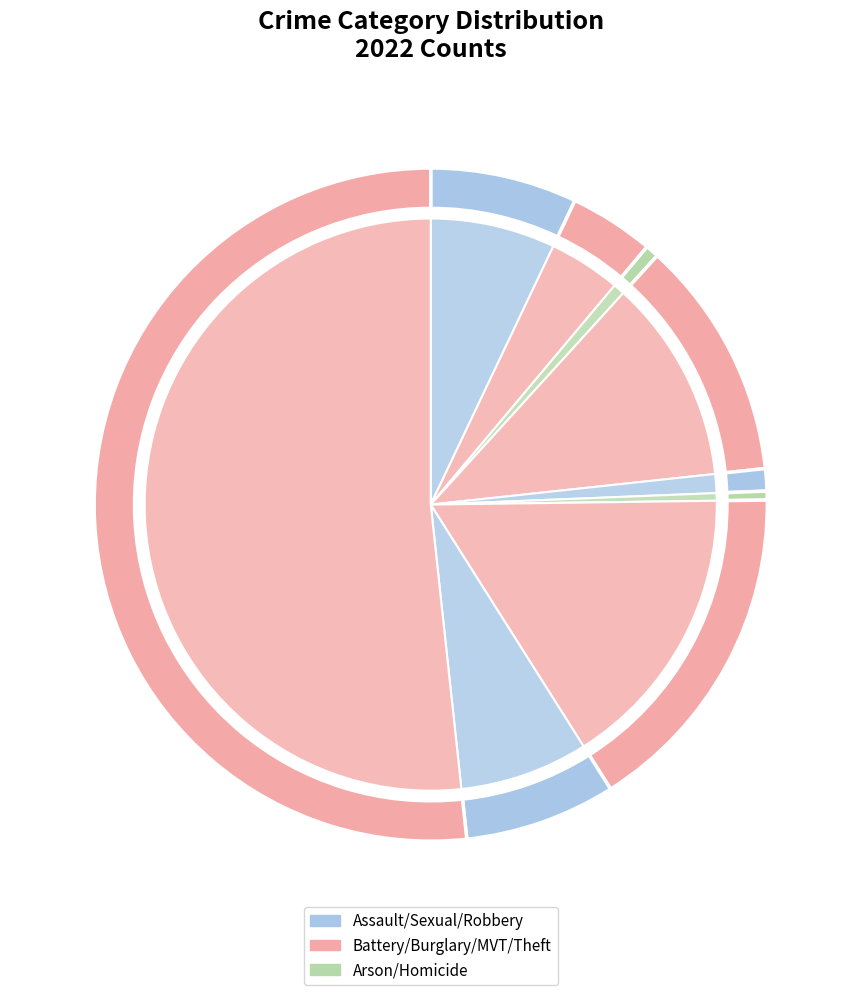

True or false: Criminal Sexual Assault accounts for 10% of the total.

False